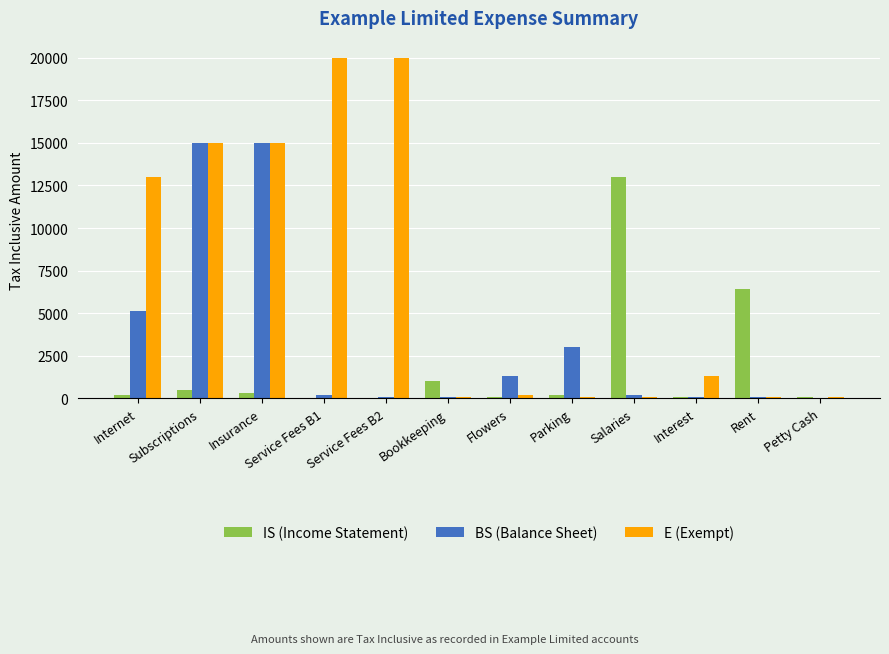

Where is E (Exempt) nearest to the value 10050?

Internet